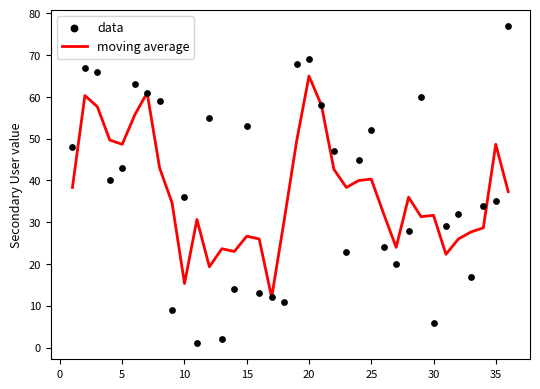

What are all the series names shown in the legend?

moving average, data